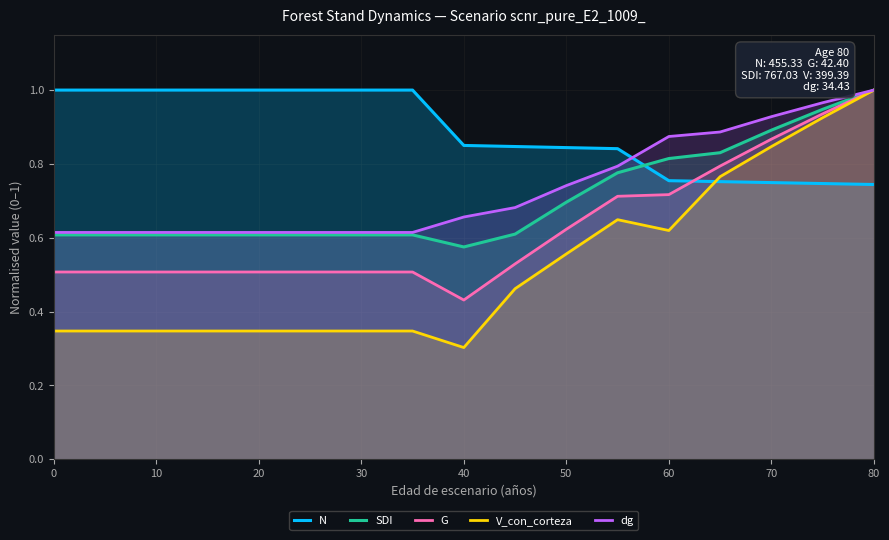

Which series has the largest total across all categories?

N